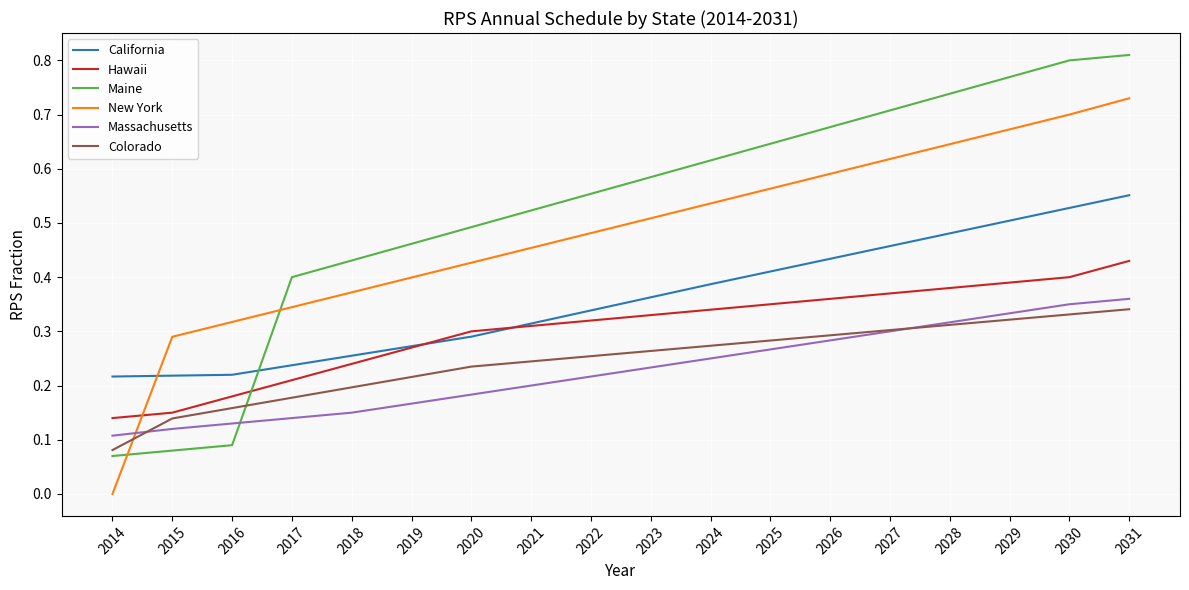

At which label does New York reach its peak?

2031